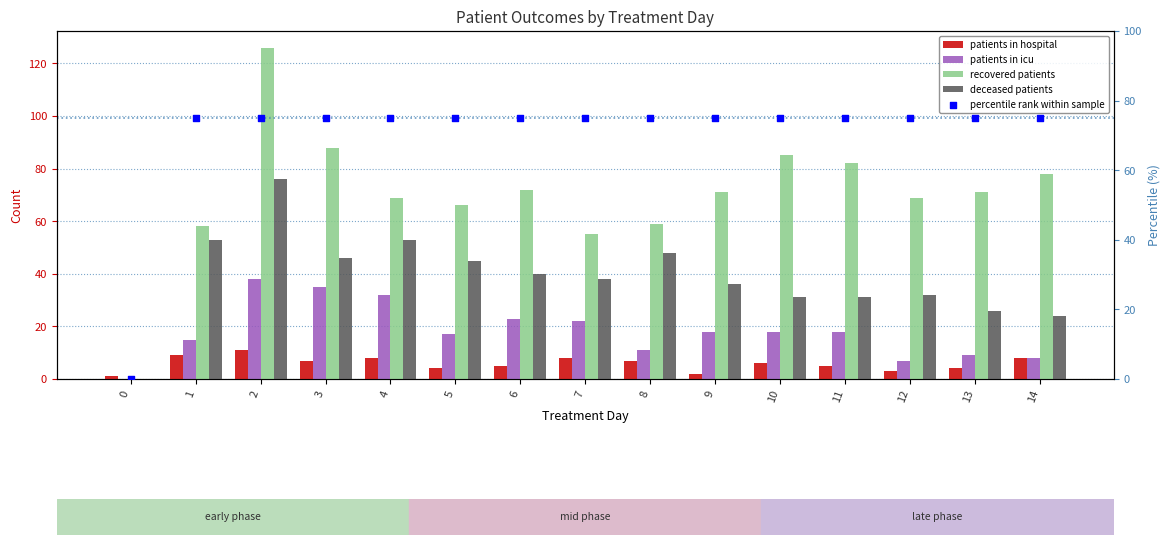

What are all the series names shown in the legend?

patients in hospital, patients in icu, recovered patients, deceased patients, percentile rank within sample